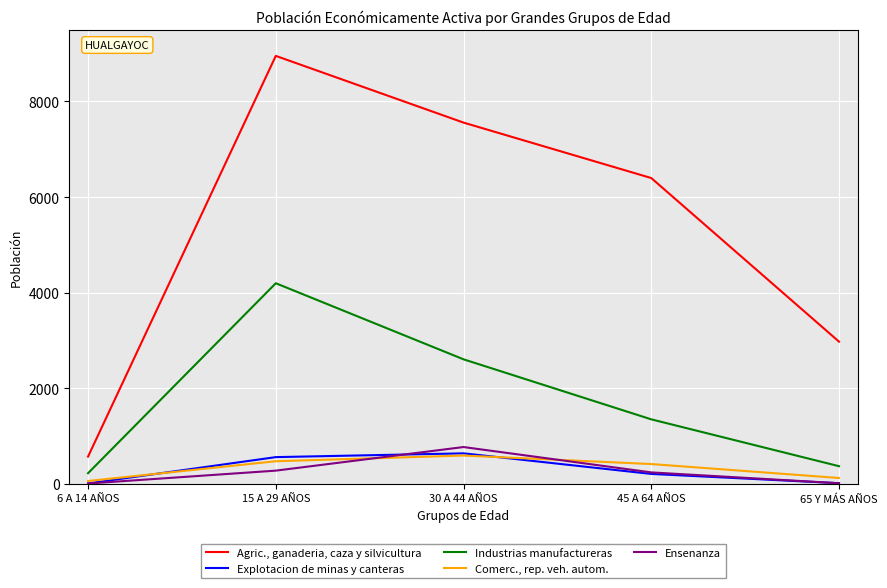

Is the value of Explotacion de minas y canteras at 45 A 64 AÑOS greater than the value of Ensenanza at 30 A 44 AÑOS?

No